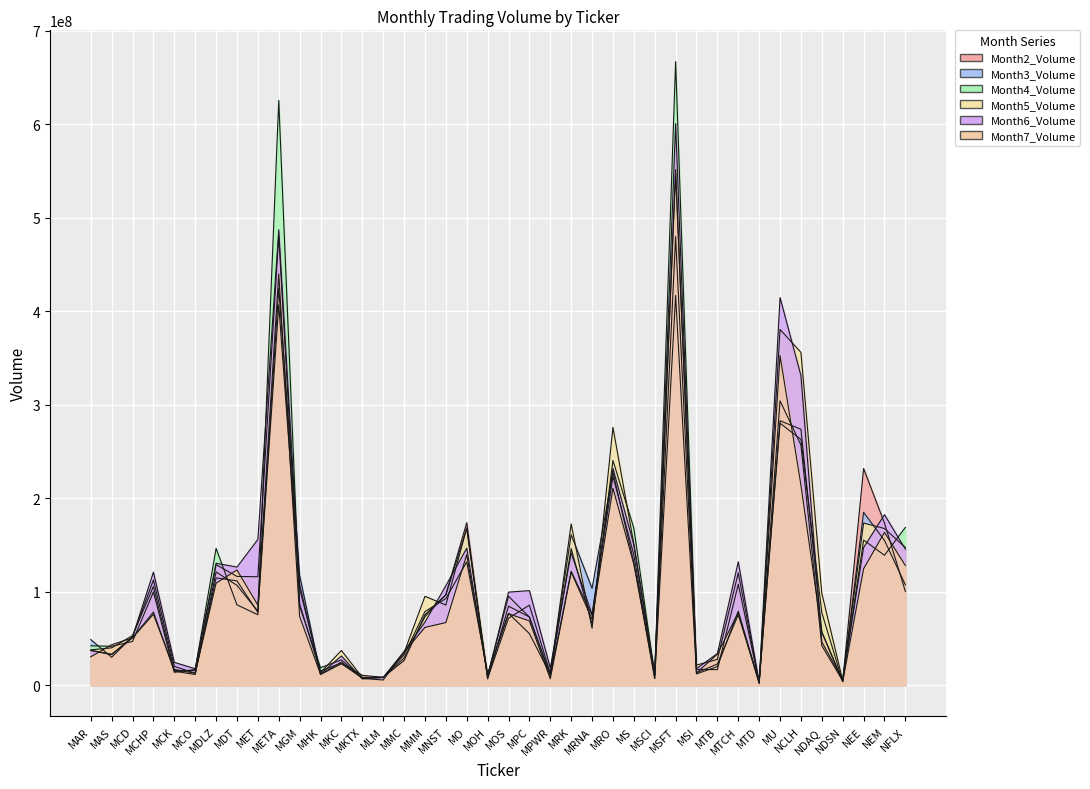

What is the greatest value displayed?

666956355